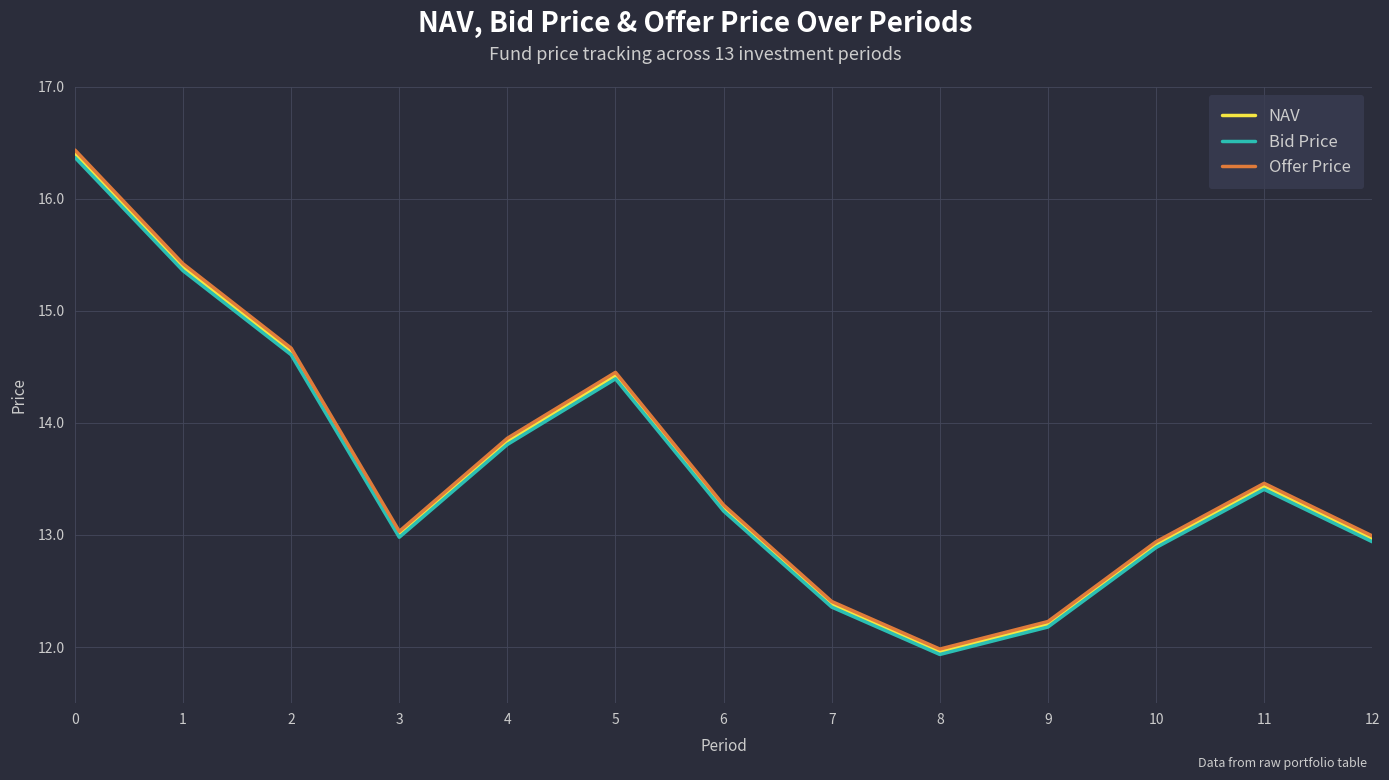

In Bid Price, how many points are higher than both neighbors (excluding endpoints)?

2